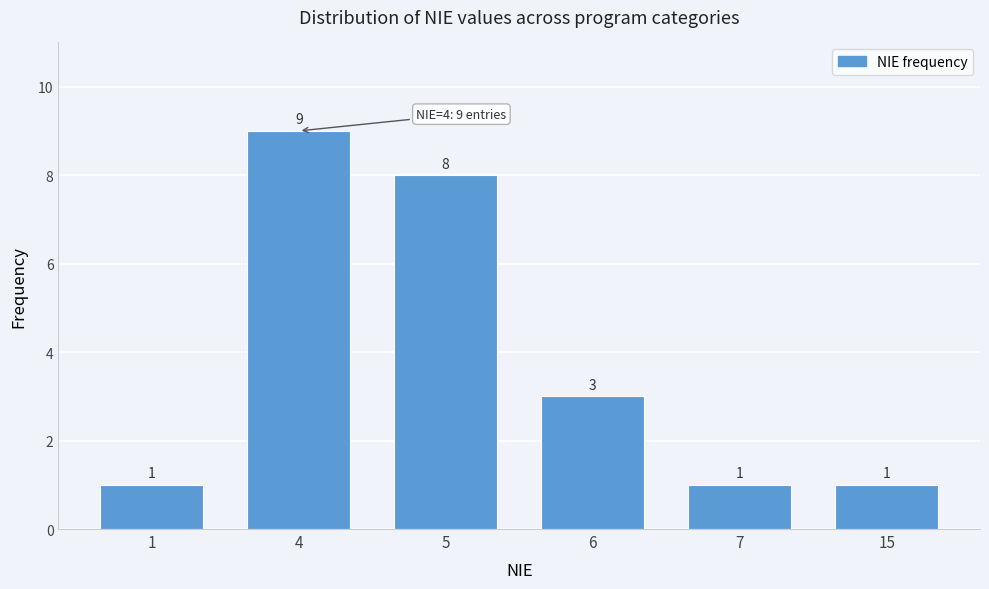

Reading left to right, list all the values displayed in this chart.

1=1	4=9	5=8	6=3	7=1	15=1